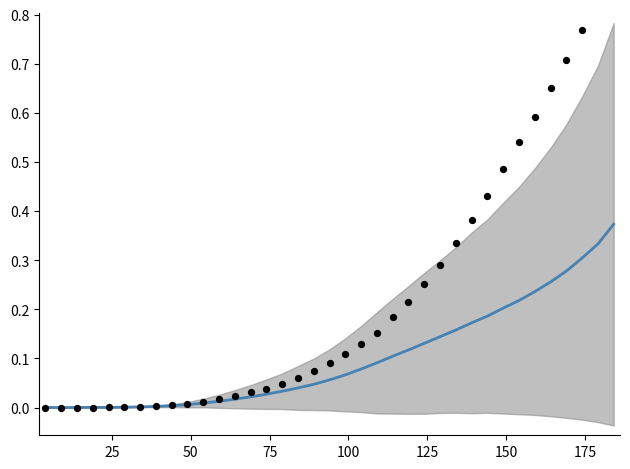

Is the value of GFP (1 ind) at 17 greater than the value of mean GFP at 13?

Yes